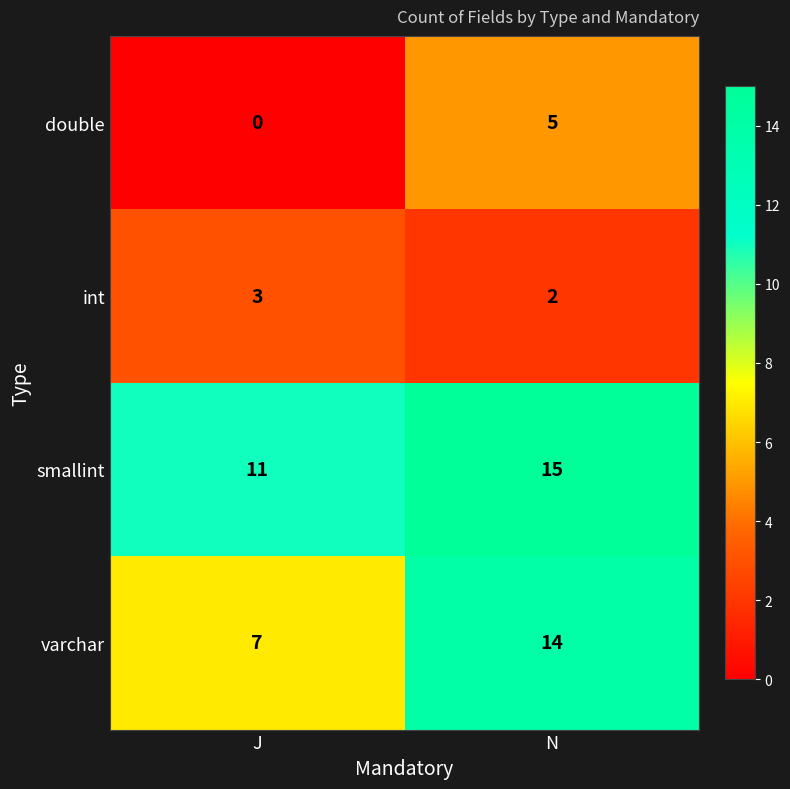

The value of double at J is 2. True or false?

False